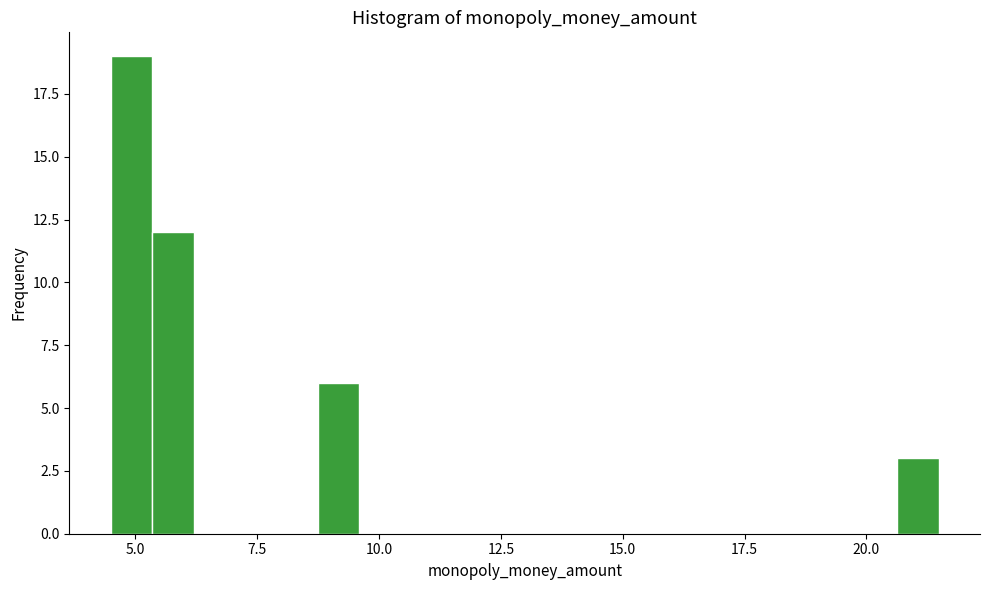

Read against the x-axis, roughly where is the centre of the tallest bar?

5.0